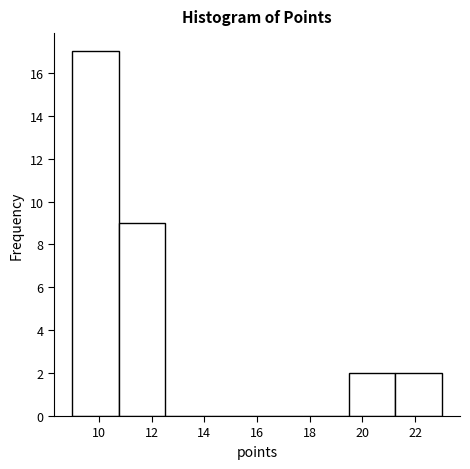

Which range on the x-axis has the tallest bar?

9.00 to 10.75